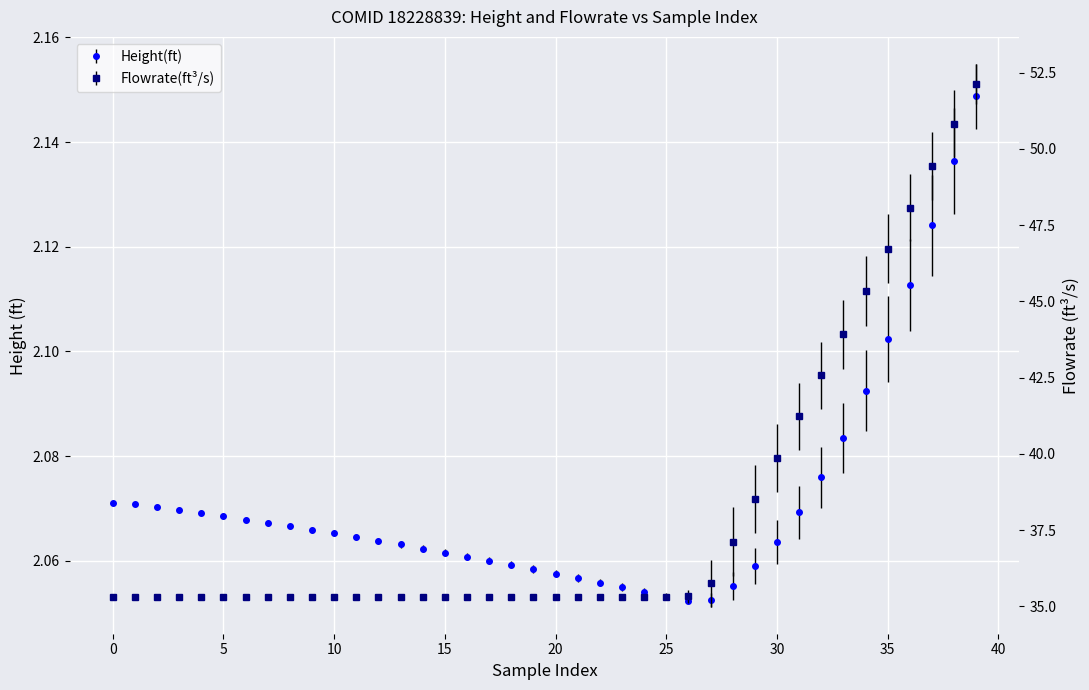

Is it true that Flowrate(ft^3/s) equals 35.3 at 24?

True